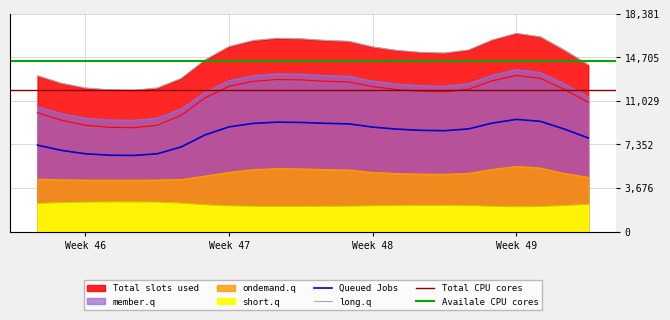

True or false: Total slots used has more than 0 points higher than both neighbors.

True